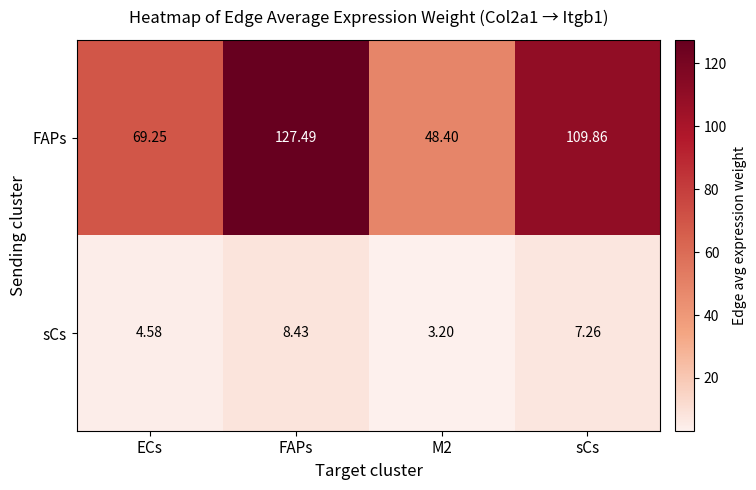

Which series has the largest range (max minus min)?

FAPs